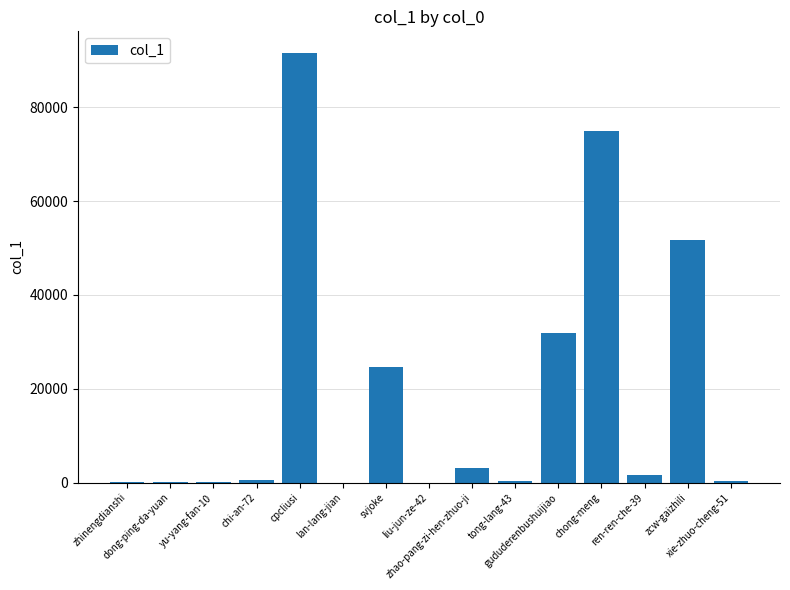

How many distinct data groups are displayed?

1